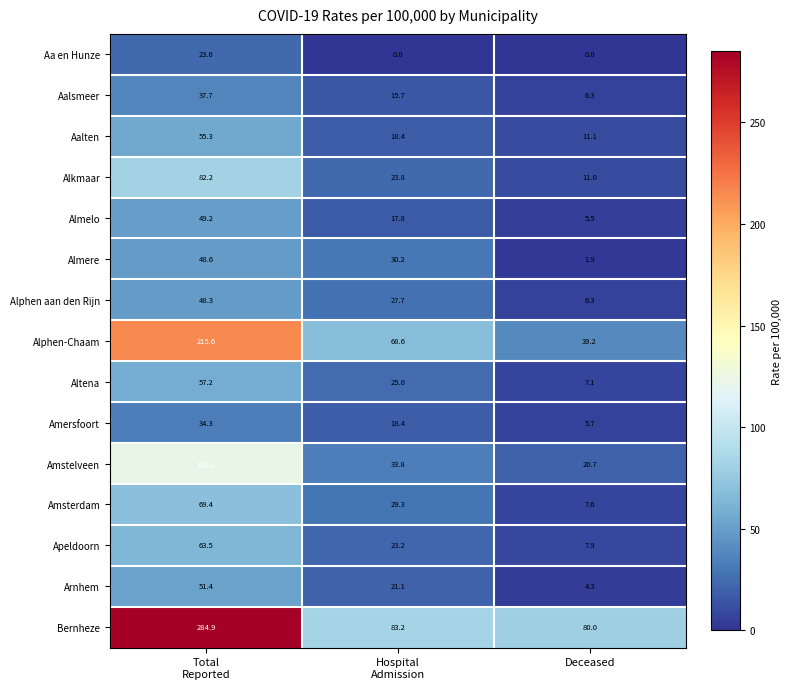

At which label does Almere reach its minimum?

Deceased